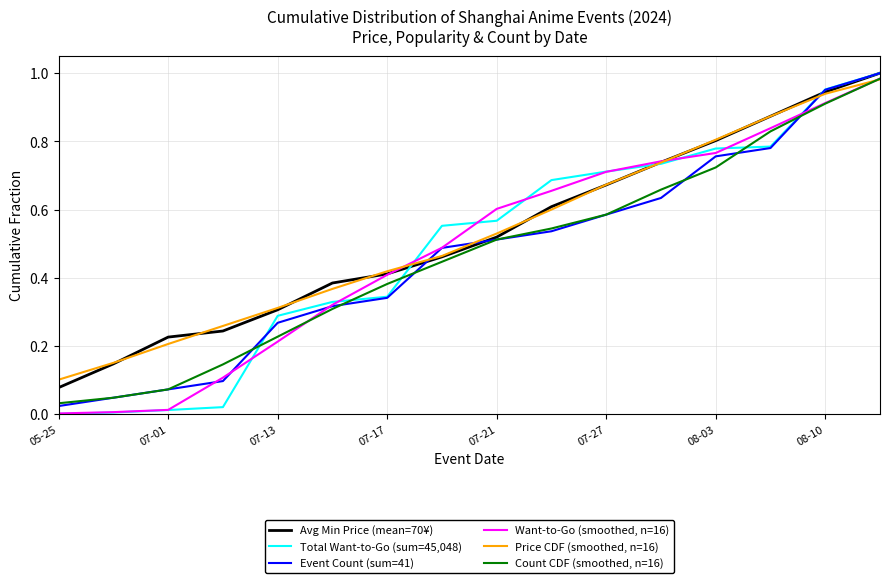

True or false: Price CDF (smoothed, n=16) and Event Count (sum=41) cross at least once.

True